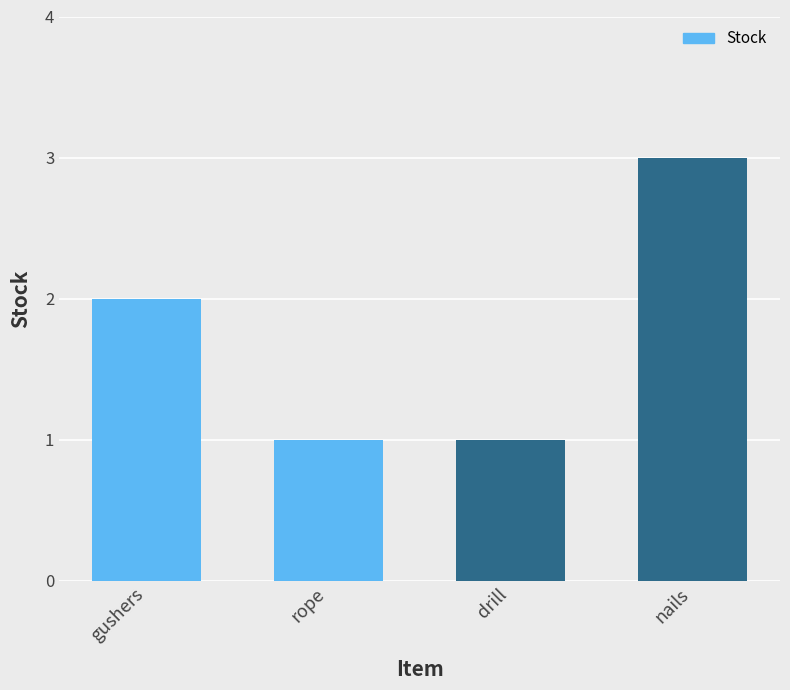

What is the label of the 1st bar from the left?

gushers